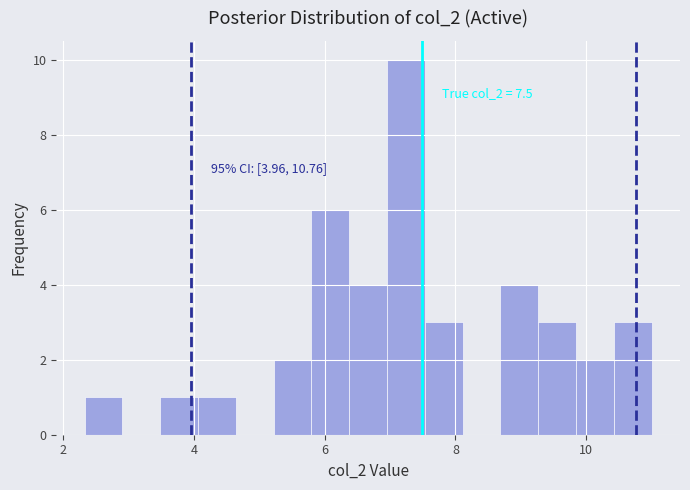

Read against the x-axis, roughly where is the centre of the tallest bar?

7.2